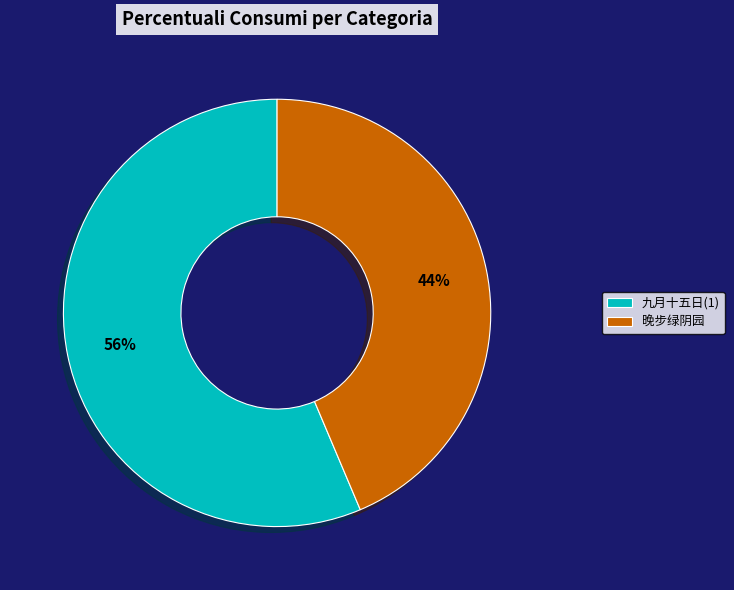

To the nearest percent, what is the average slice percentage?

50%